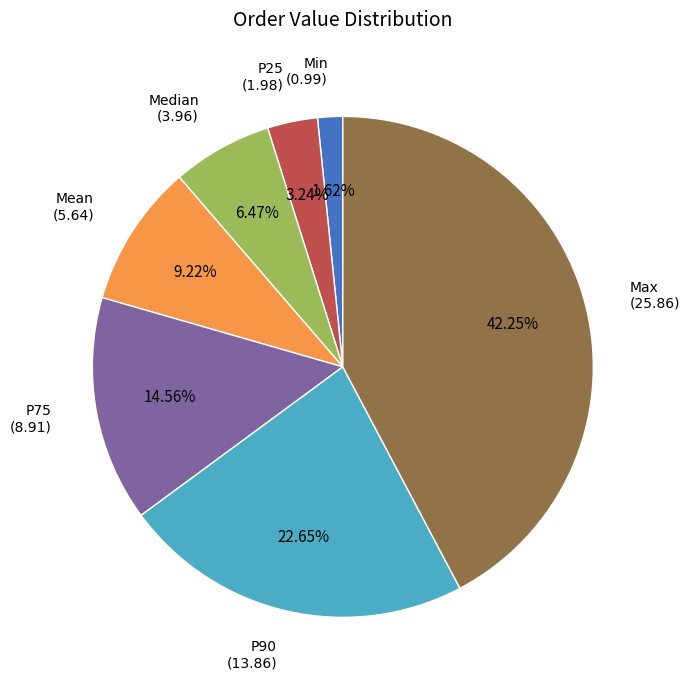

What portion of the pie excludes P25?

96.8%